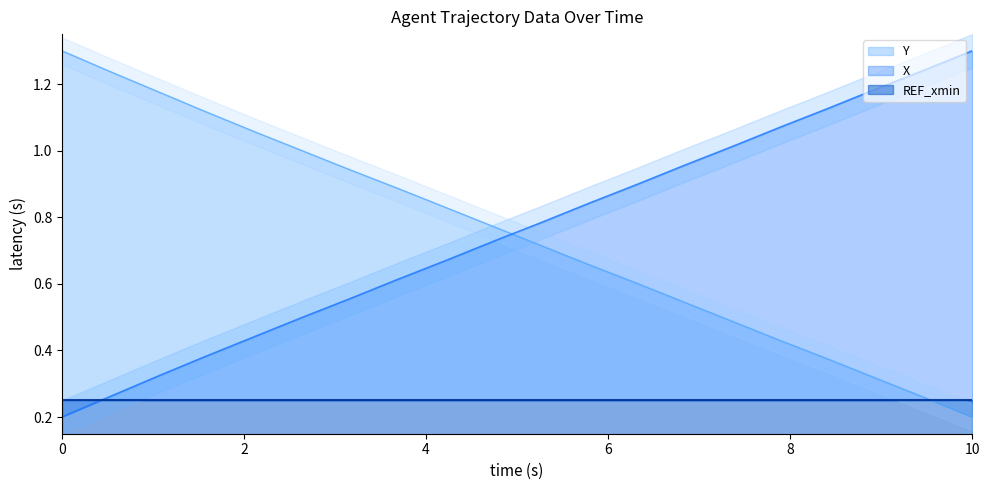

After their last crossing, which series has the higher values: Y or X?

X